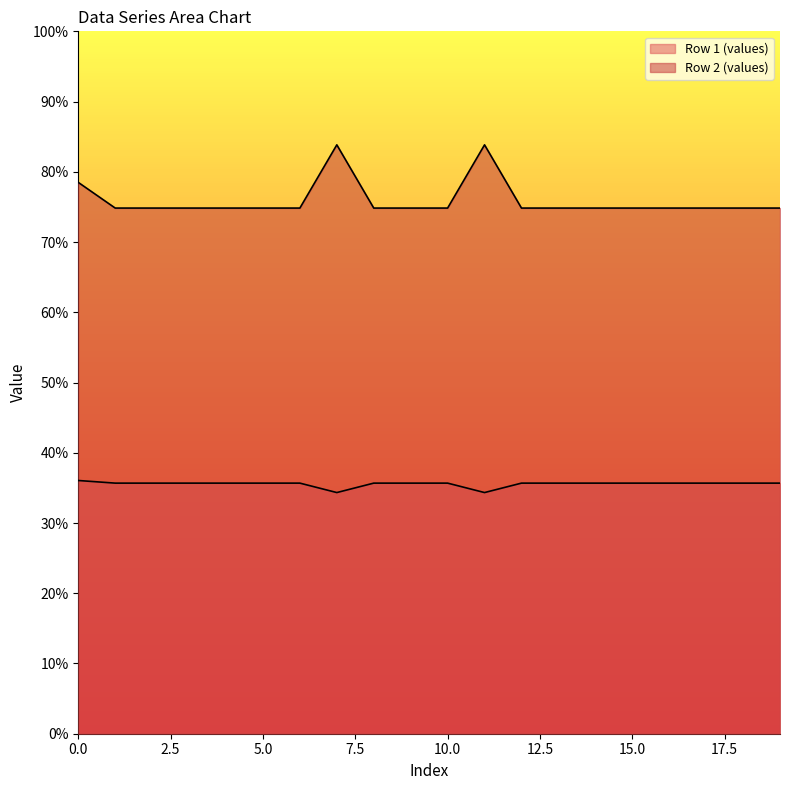

List the labels in order of Row 1 (values) value, largest first.

0, 1, 2, 3, 4, 5, 6, 8, 9, 10, 12, 13, 14, 15, 16, 17, 18, 19, 7, 11